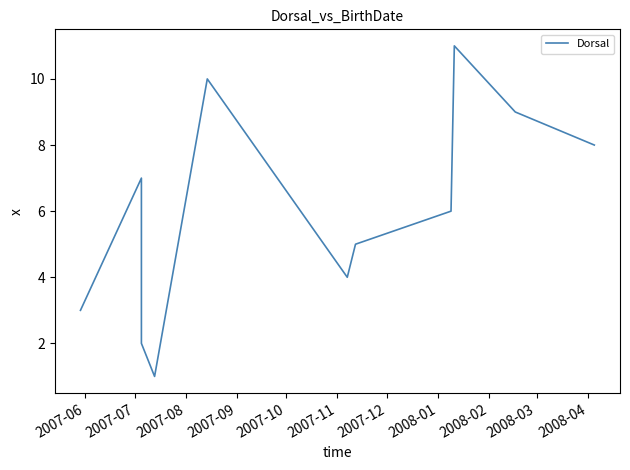

Read the value at 2007-12.

5